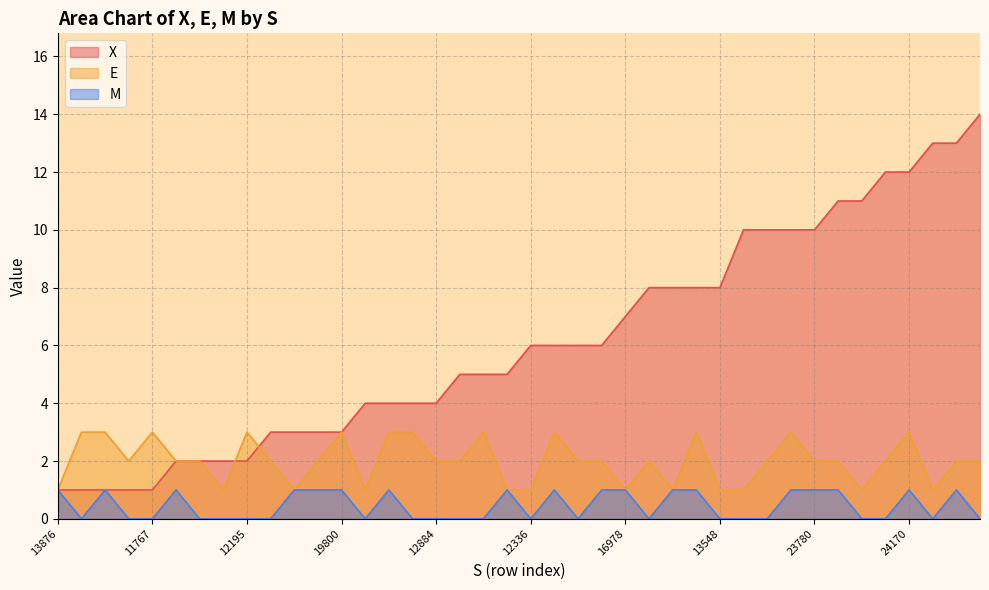

What is the label of the 4th point from the left?

11283